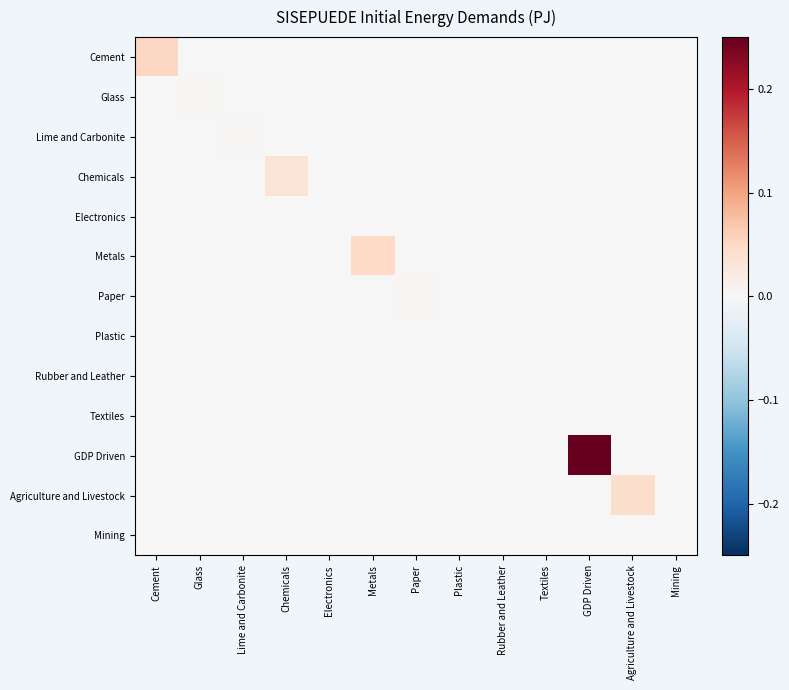

How many series are shown in this chart?

13